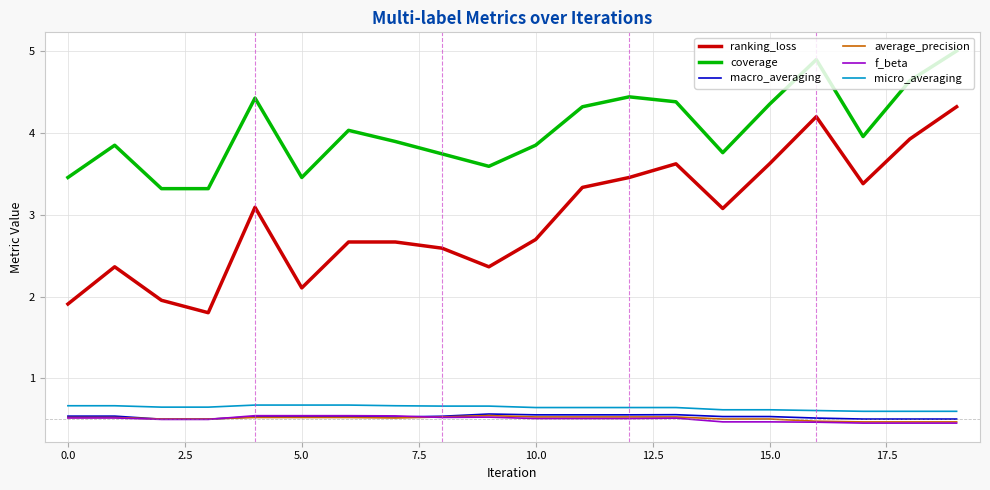

What is the smallest value displayed?

0.5